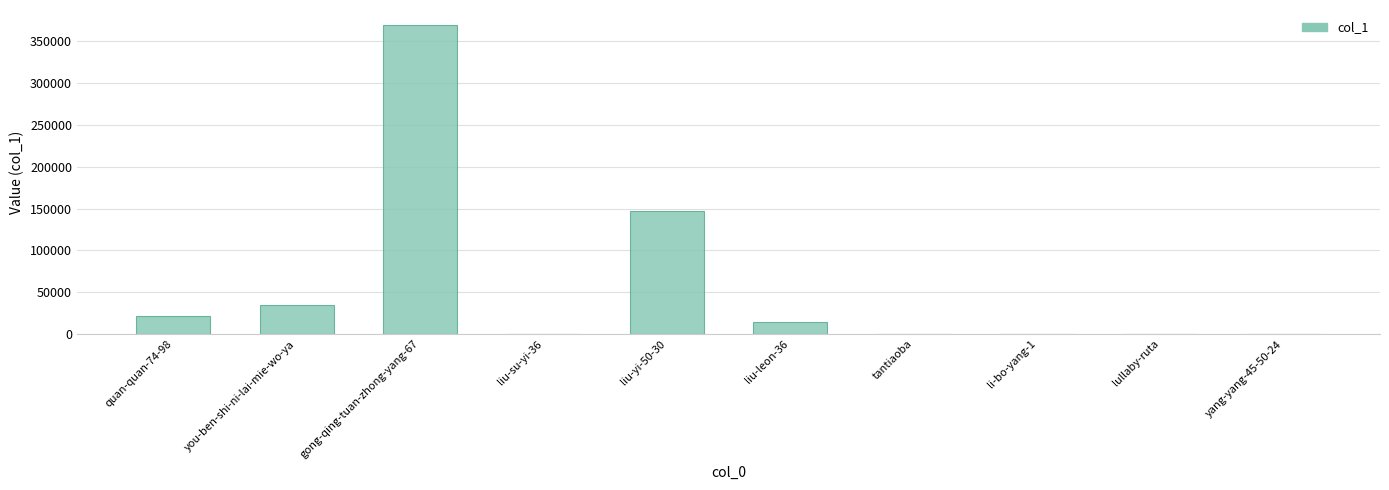

Where is the data nearest to the value 184562?

liu-yi-50-30